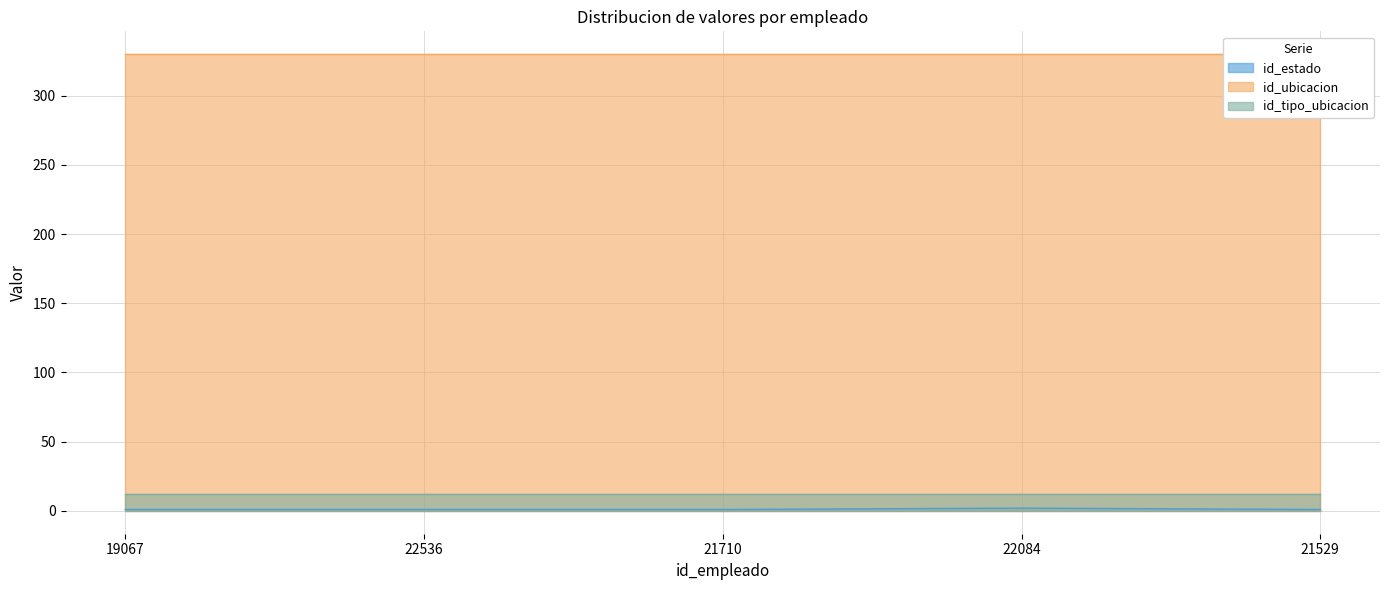

What is the total value across all series at 19067?

343